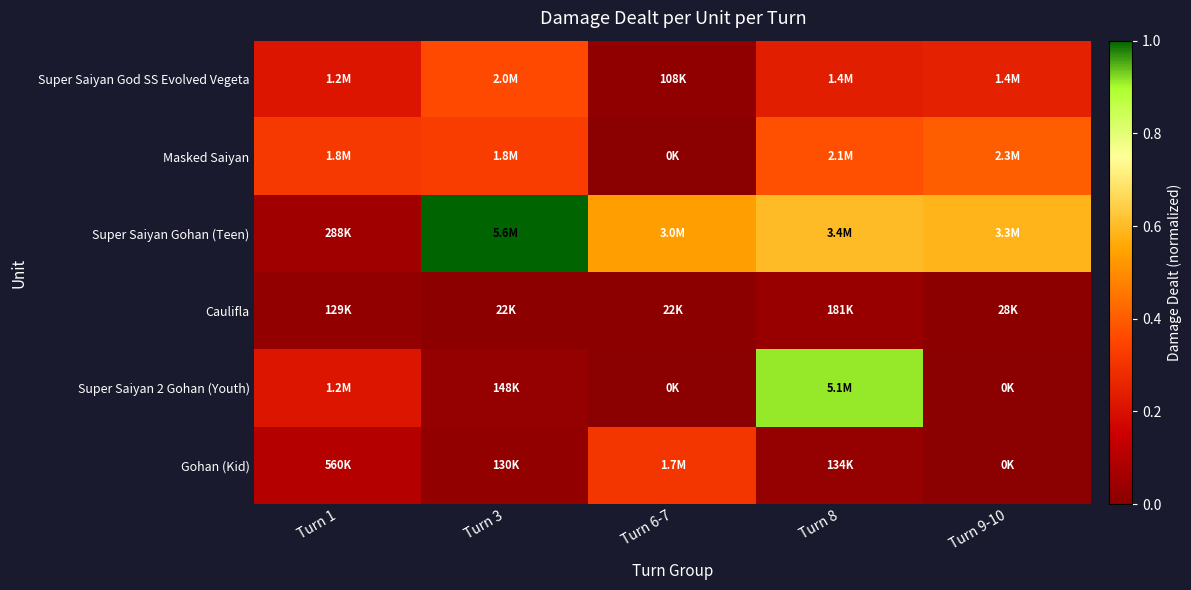

Which series has the largest total across all categories?

Super Saiyan Gohan (Teen)